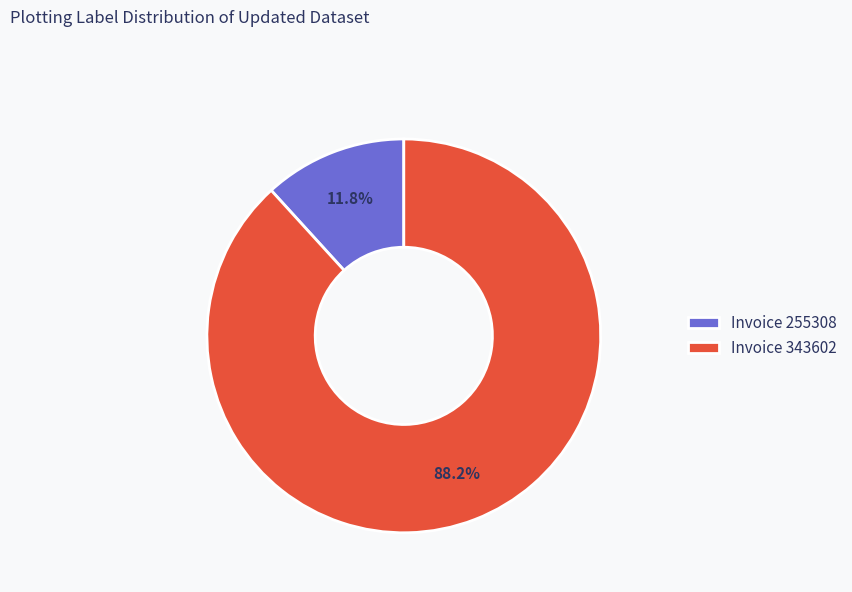

Is there any slice that represents more than half of the pie?

Yes